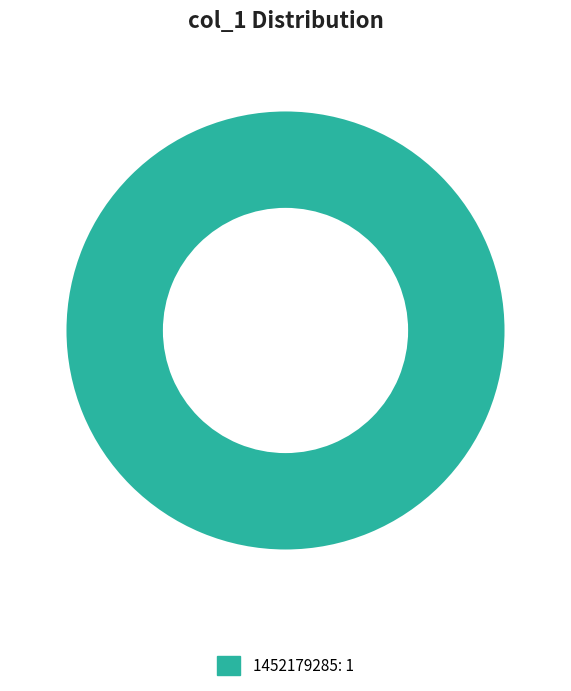

Does any single category account for the majority?

Yes